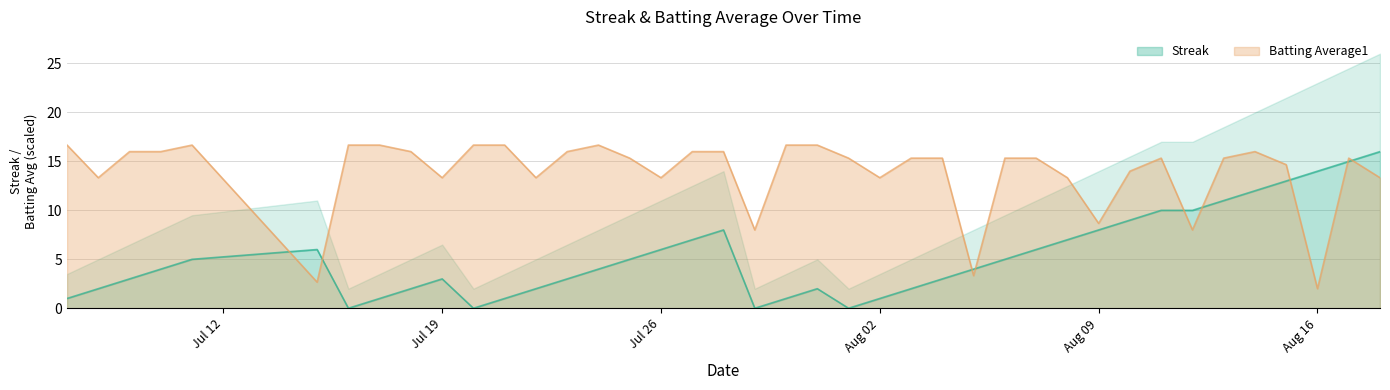

What is the highest value of the Streak series?

16.0